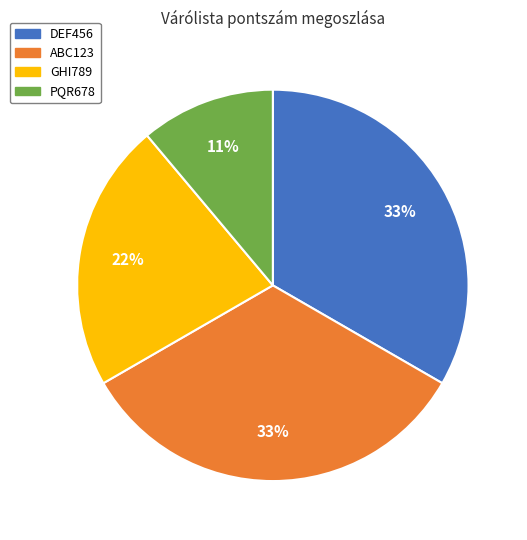

To the nearest percent, what is the difference between the largest and smallest slice percentages?

22%